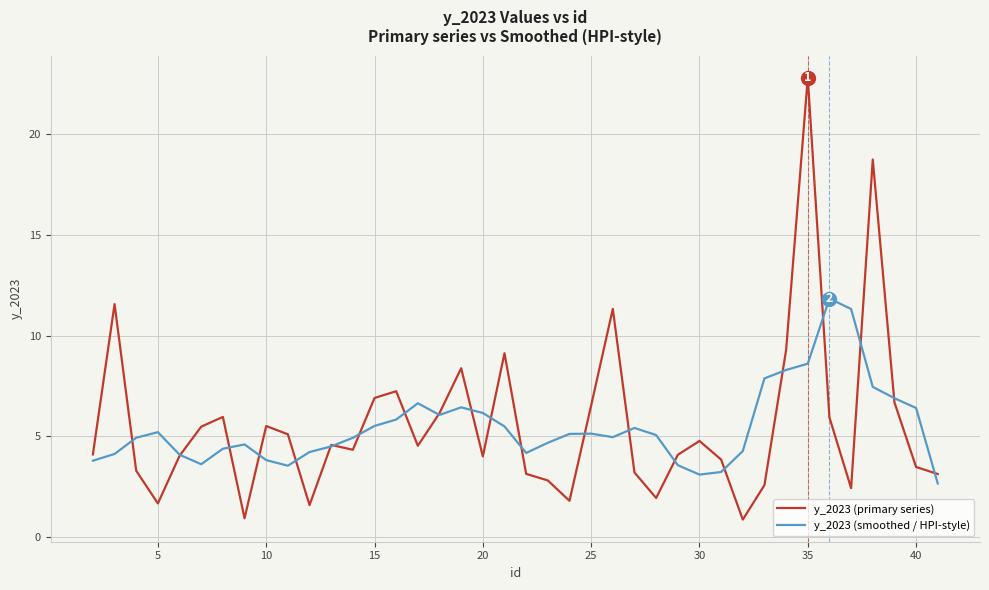

What is the minimum value shown in the chart?

0.9